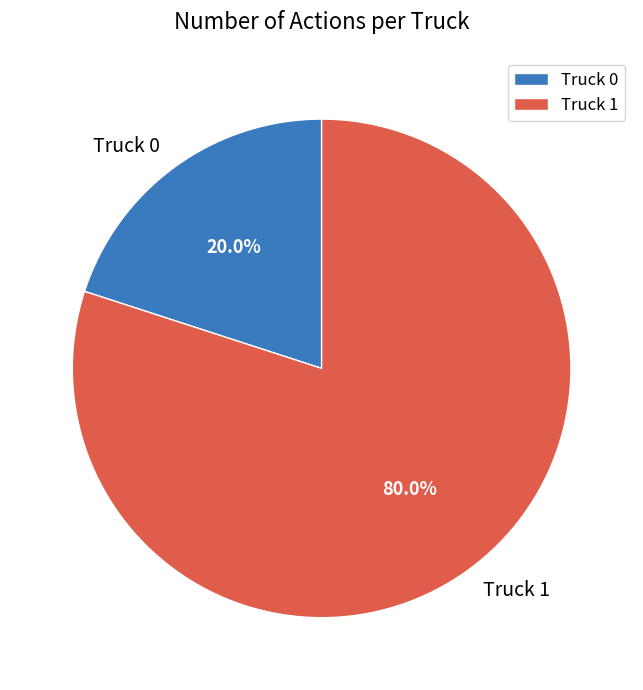

How much of the chart is everything except Truck 1?

20.0%